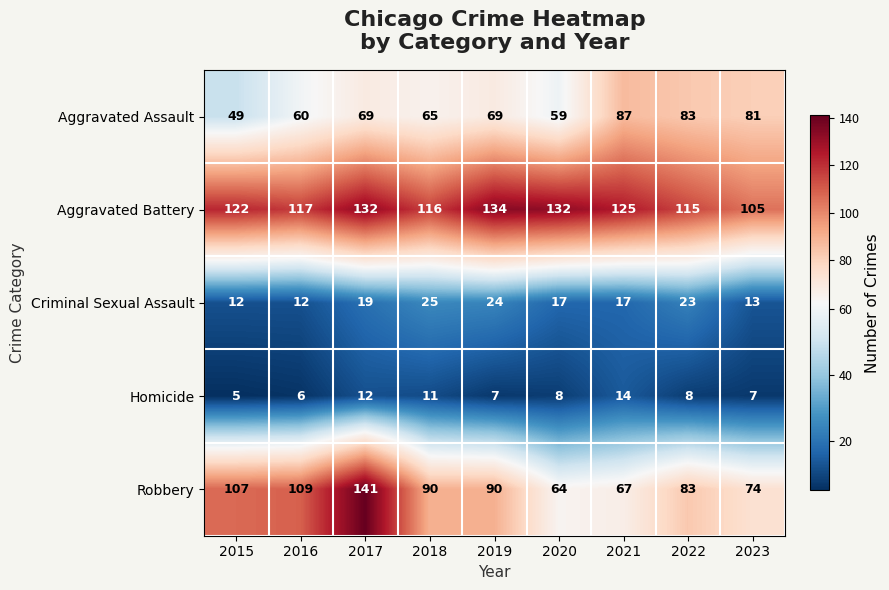

At which category is the sum across all series the highest?

2017